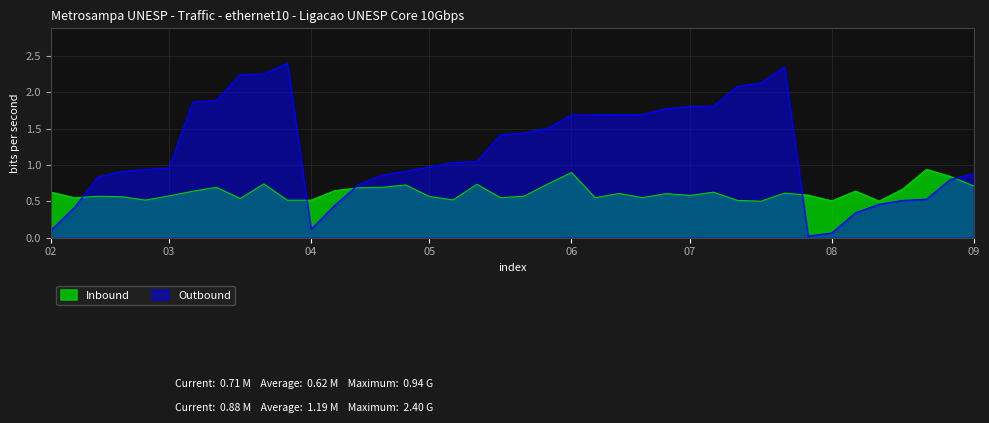

List the series in order of their overall mean, lowest first.

Inbound, Outbound